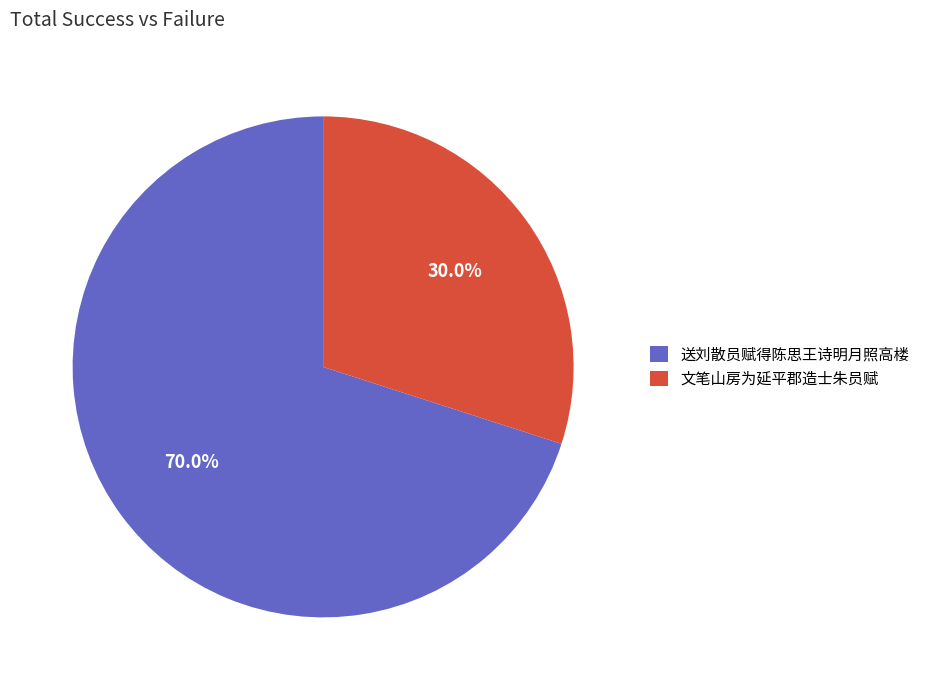

Which slice is the largest?

送刘散员赋得陈思王诗明月照高楼